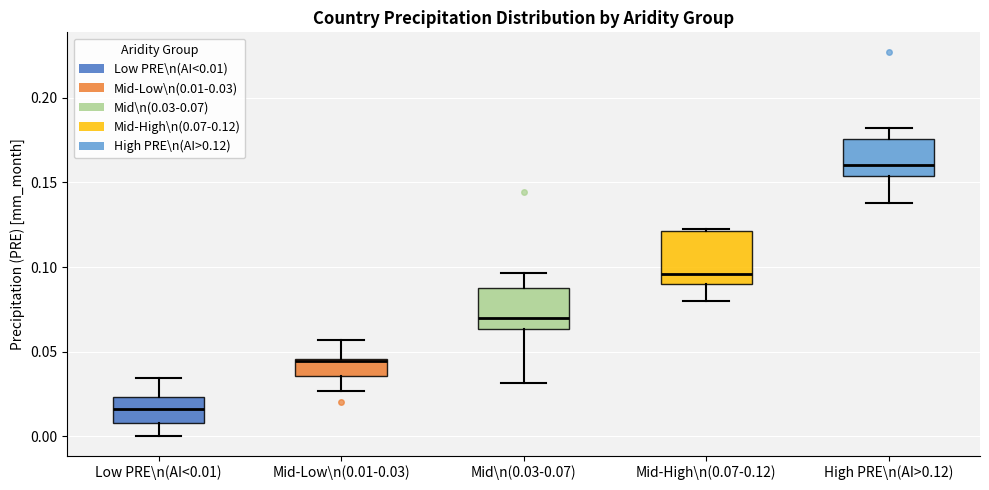

Where is the lower edge of the box for Mid-High\n(0.07-0.12) on the y-axis? The values are not printed on the chart, so give them approximately, as read against the axis.

0.090